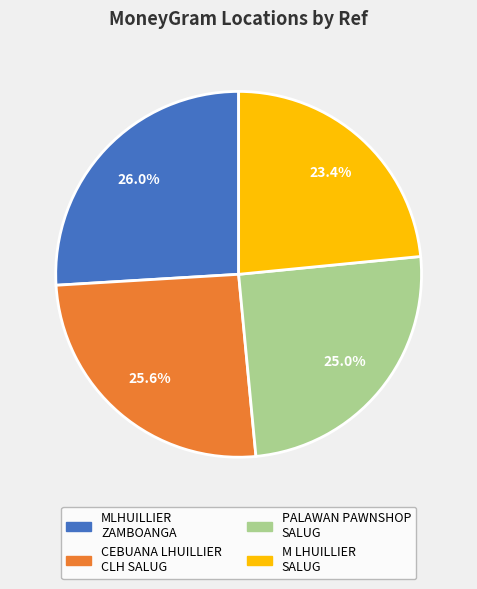

Does any single category account for the majority?

No